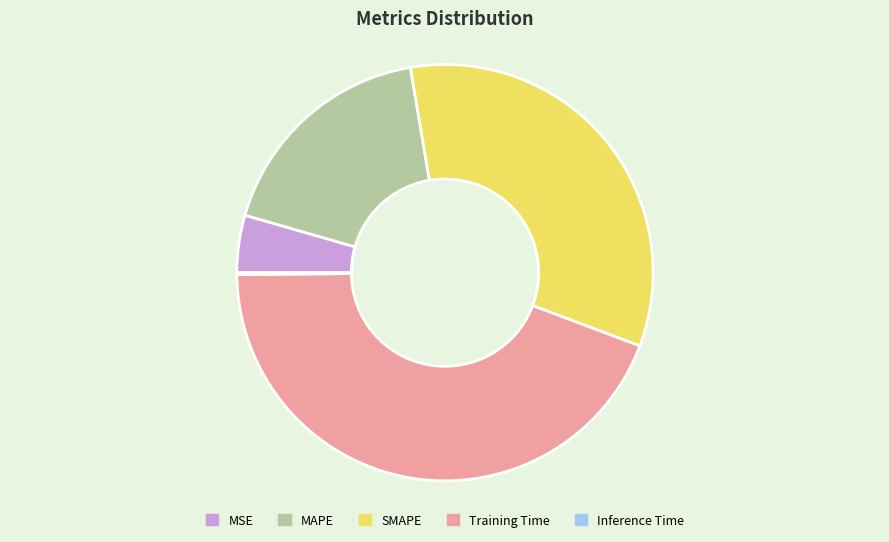

The MAPE slice represents 18% of the pie. True or false?

True